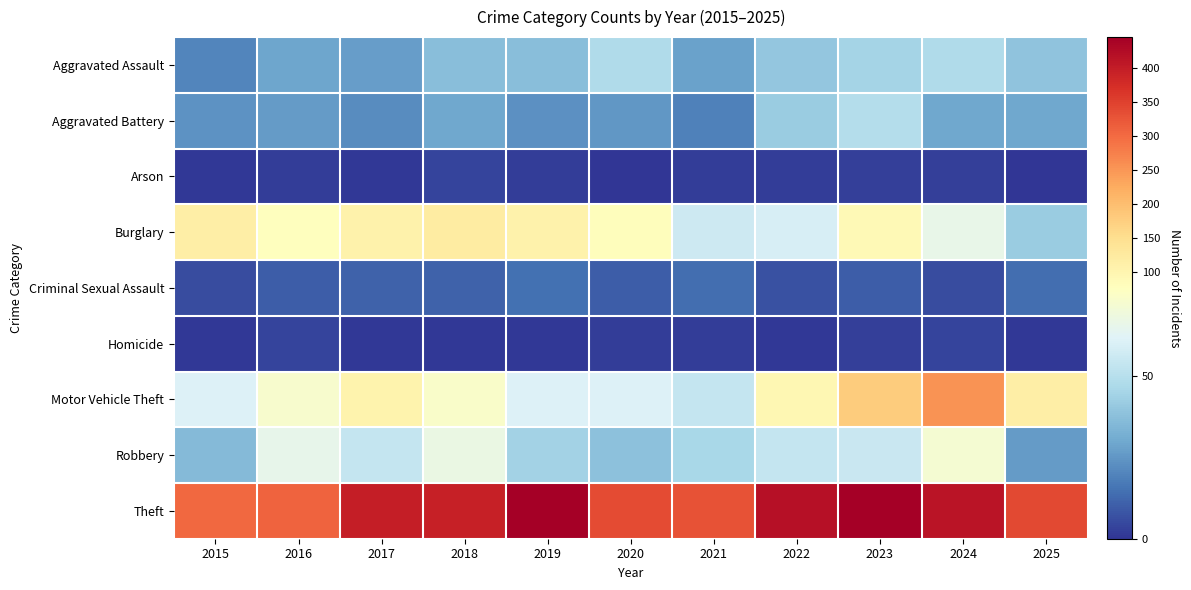

At which category is the sum across all series the highest?

2024